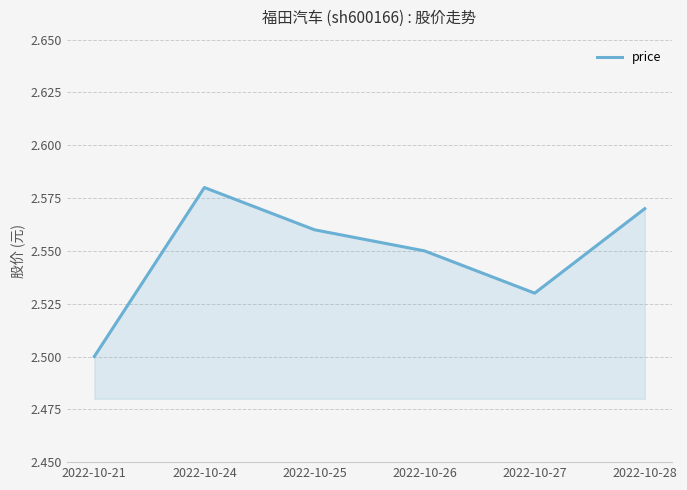

Which has a higher value, 2022-10-28 or 2022-10-21?

2022-10-28